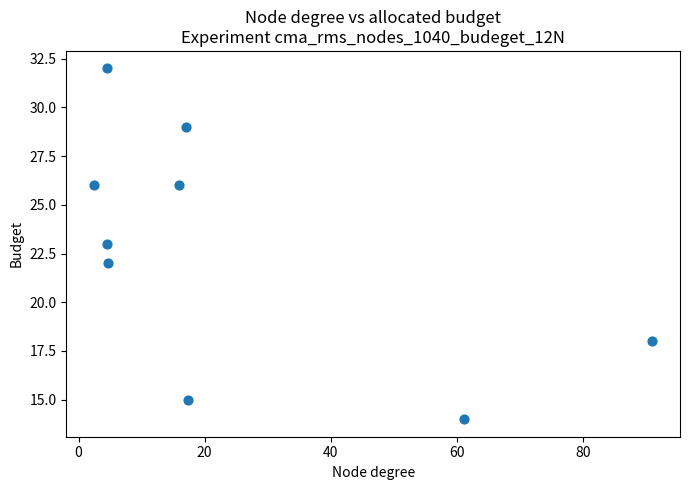

What is the range of Y values (max minus min)?

18